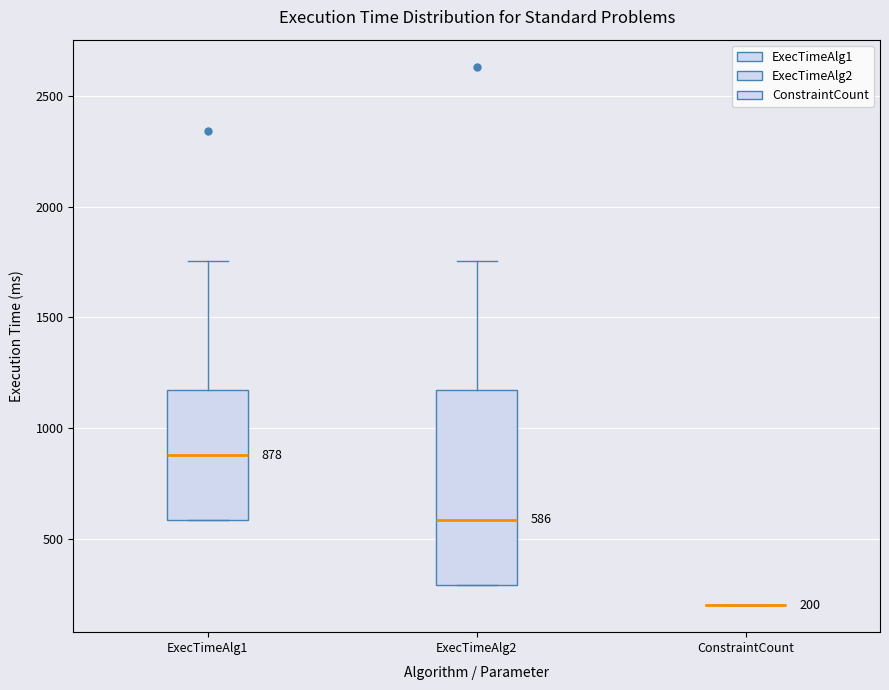

Comparing the boxes themselves (not the whiskers), which one is the tallest?

ExecTimeAlg2